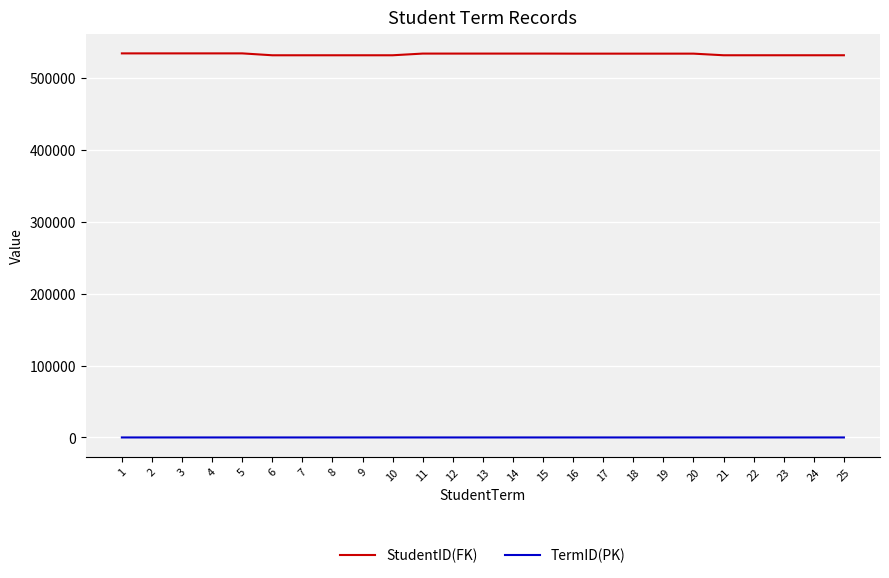

True or false: TermID(PK) has more than 1 interior local peaks.

True